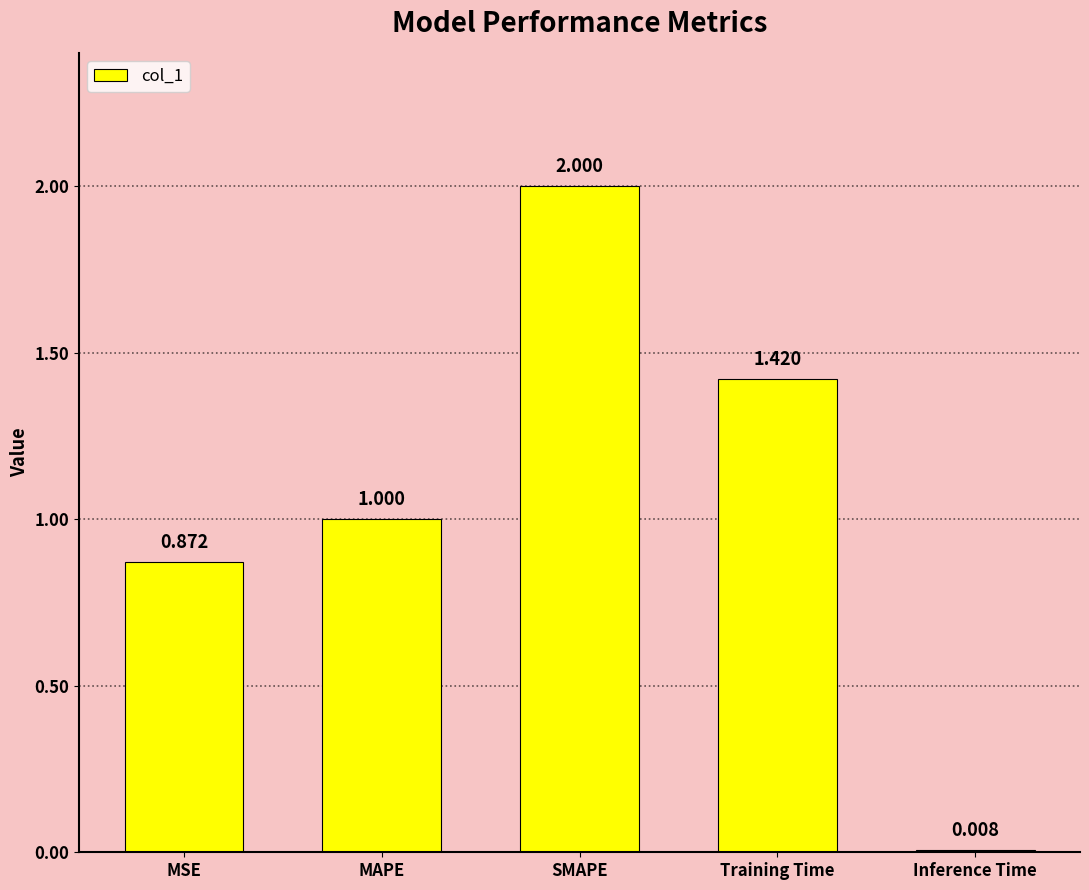

What is the change in value from SMAPE to Inference Time?

-2.0